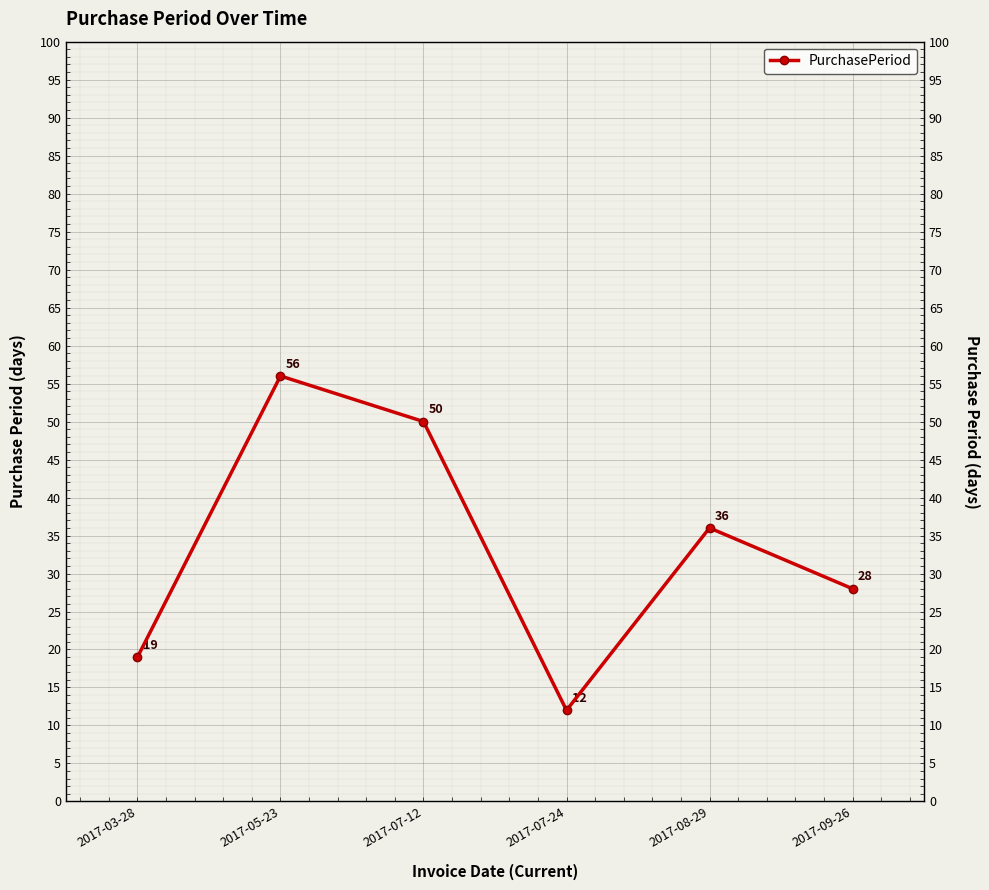

Which label corresponds to the largest value in the chart?

2017-05-23